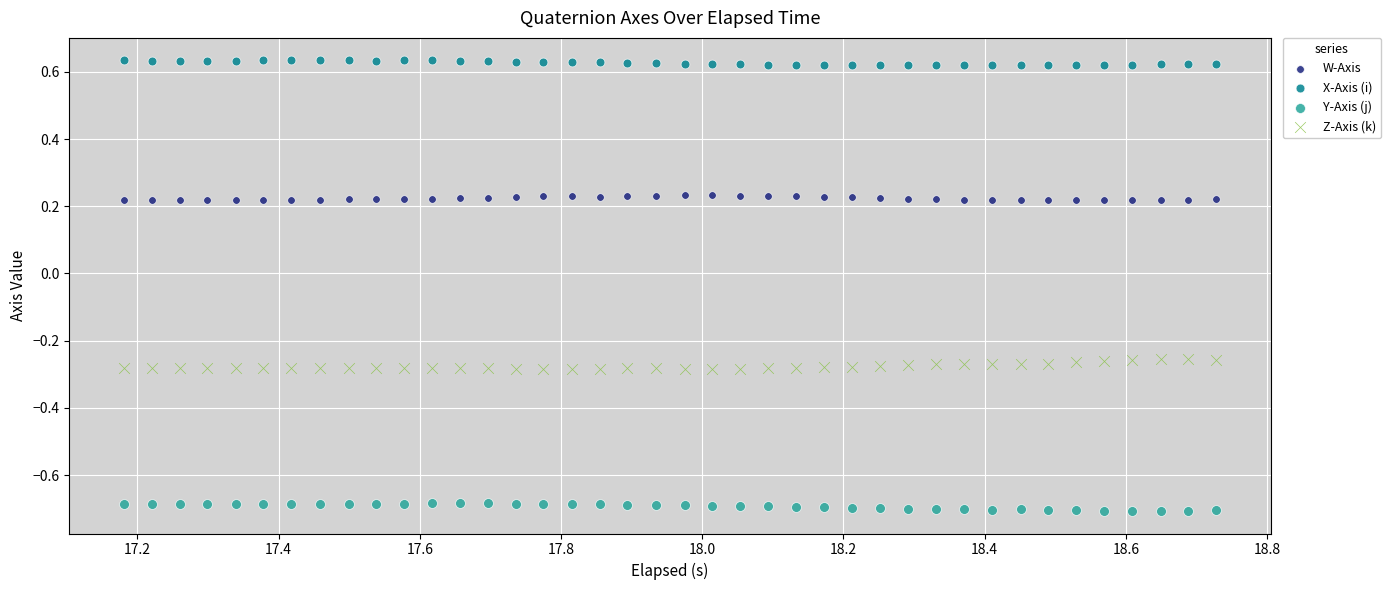

Across all data points, what is the range of Y values (max minus min)?

1.3